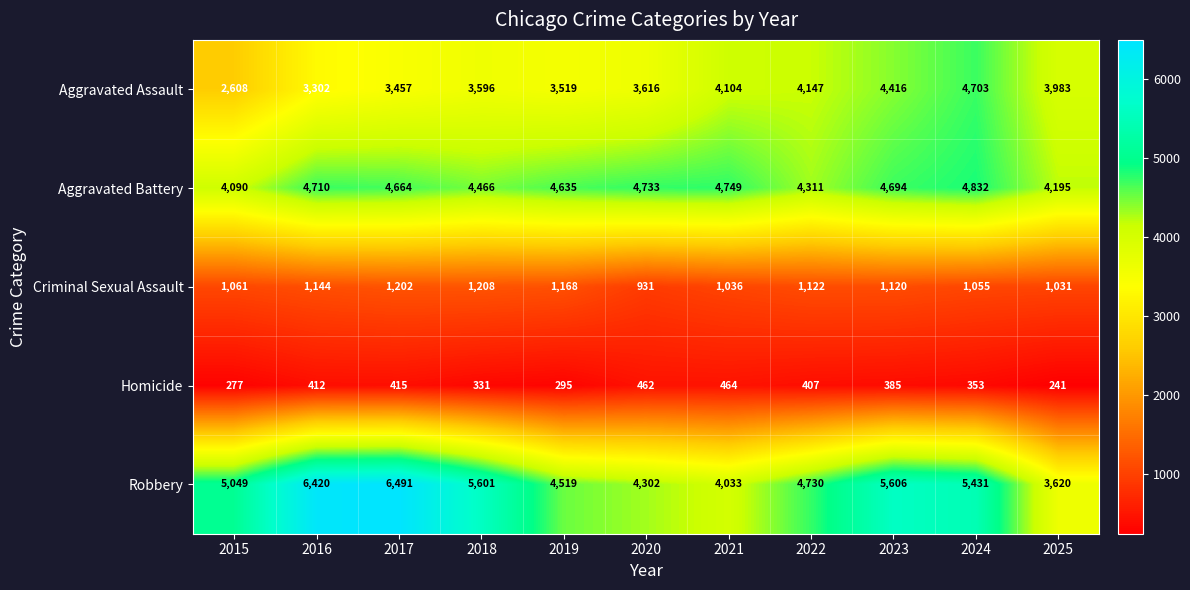

What is the spread (max minus min) of values at 2016?

6008